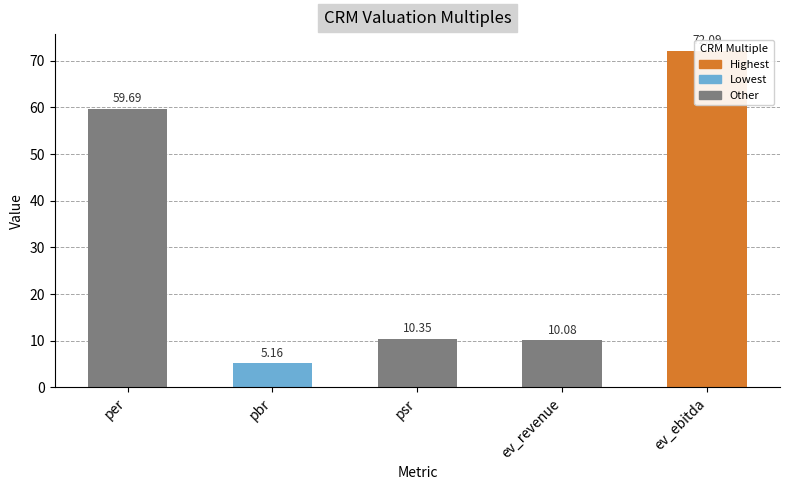

Are the bars grouped side by side (vs. stacked)?

No